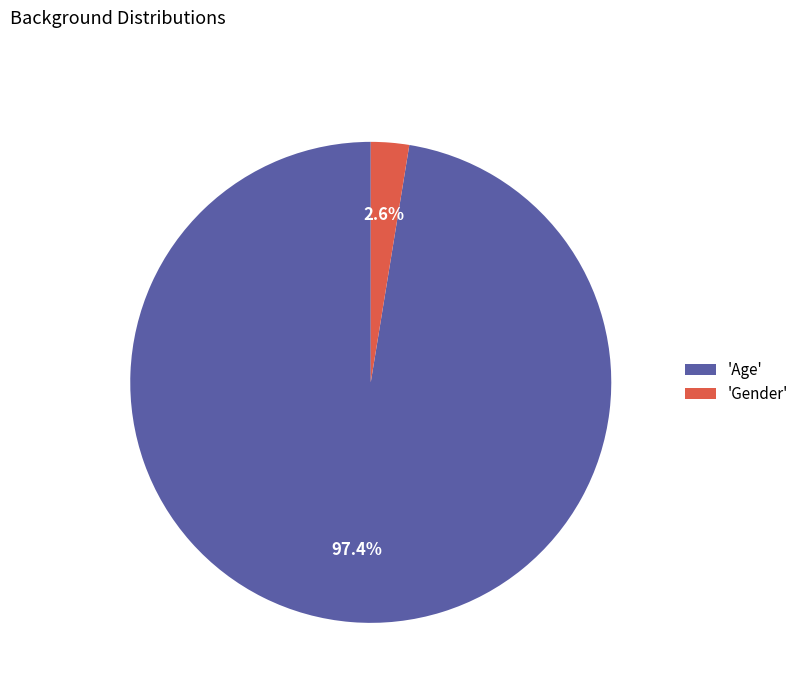

Rank the categories by value from lowest to highest.

'Gender', 'Age'